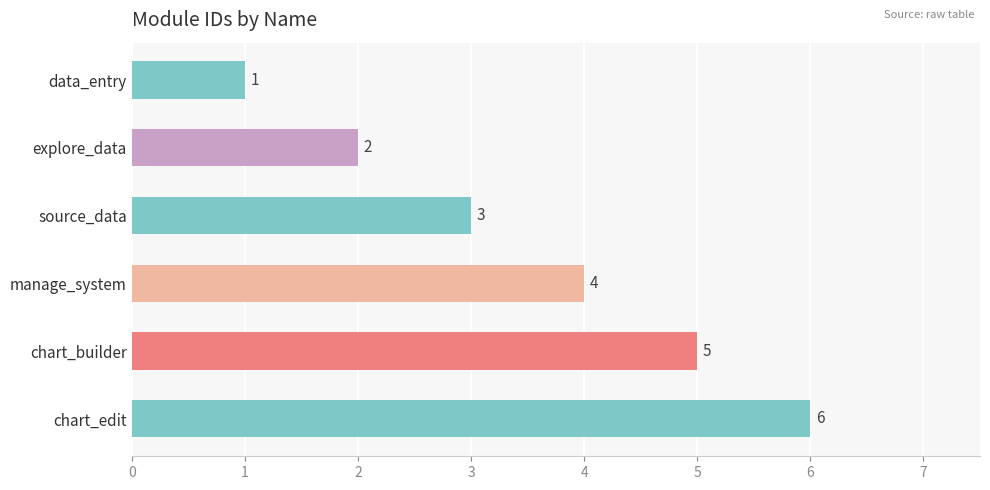

At which category does the chart reach its peak across all series?

chart_edit